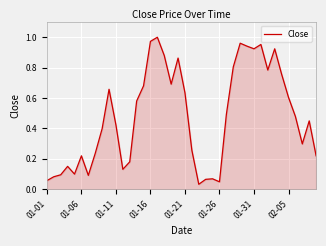

How many lines are shown in the chart?

1